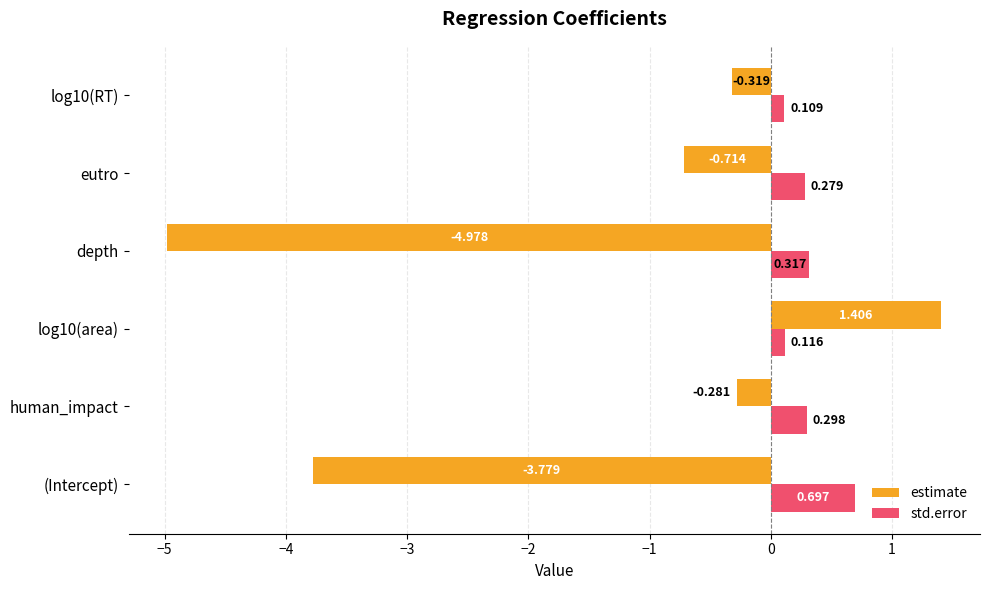

Rank the series by their maximum value, from highest to lowest.

estimate, std.error